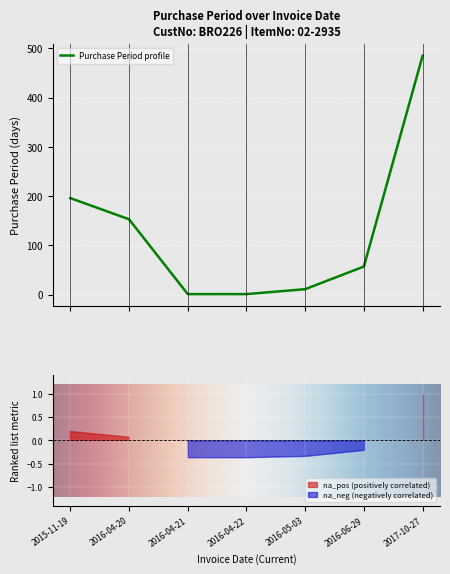

How many lines are shown in the chart?

1